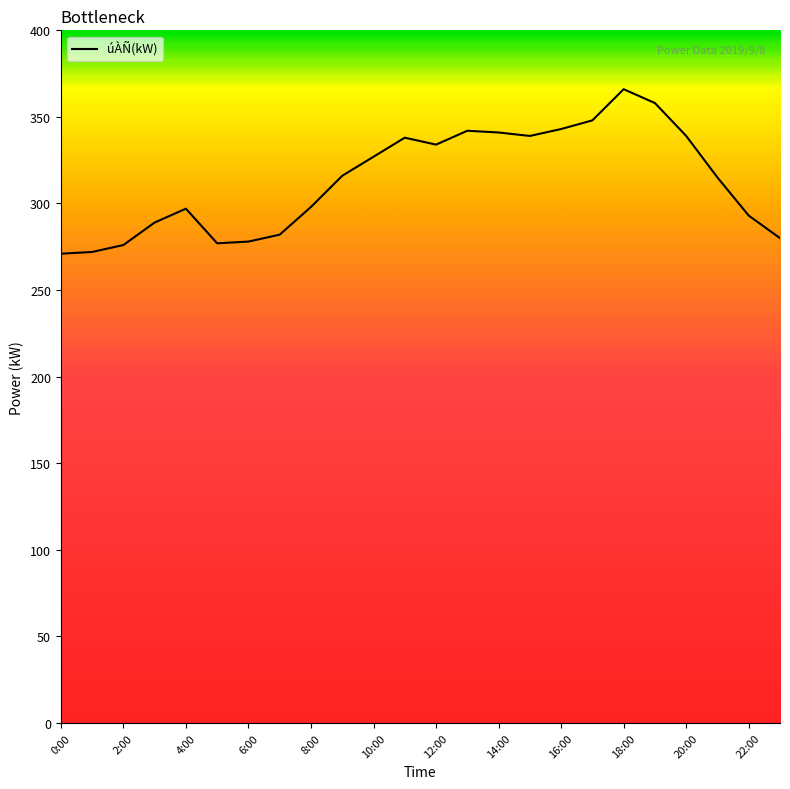

What is the greatest value displayed?

366